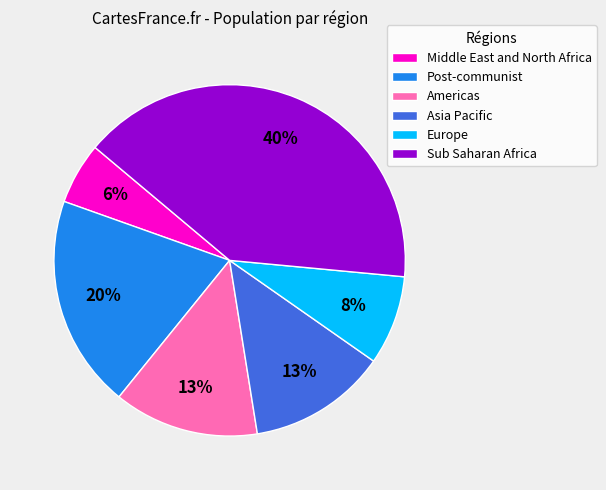

Is there any slice that represents more than half of the pie?

No